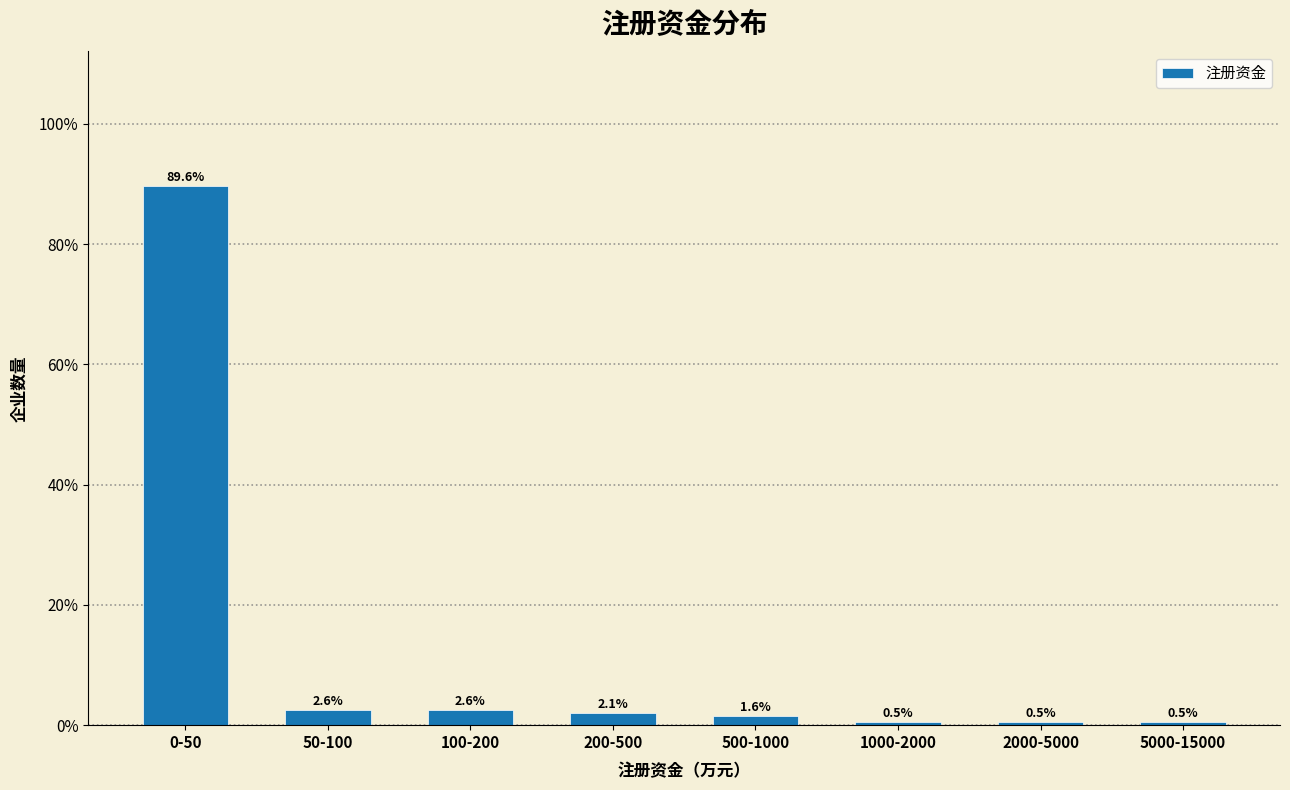

Reading left to right, what are all the values shown in this chart?

89.6	2.6	2.6	2.1	1.6	0.5	0.5	0.5